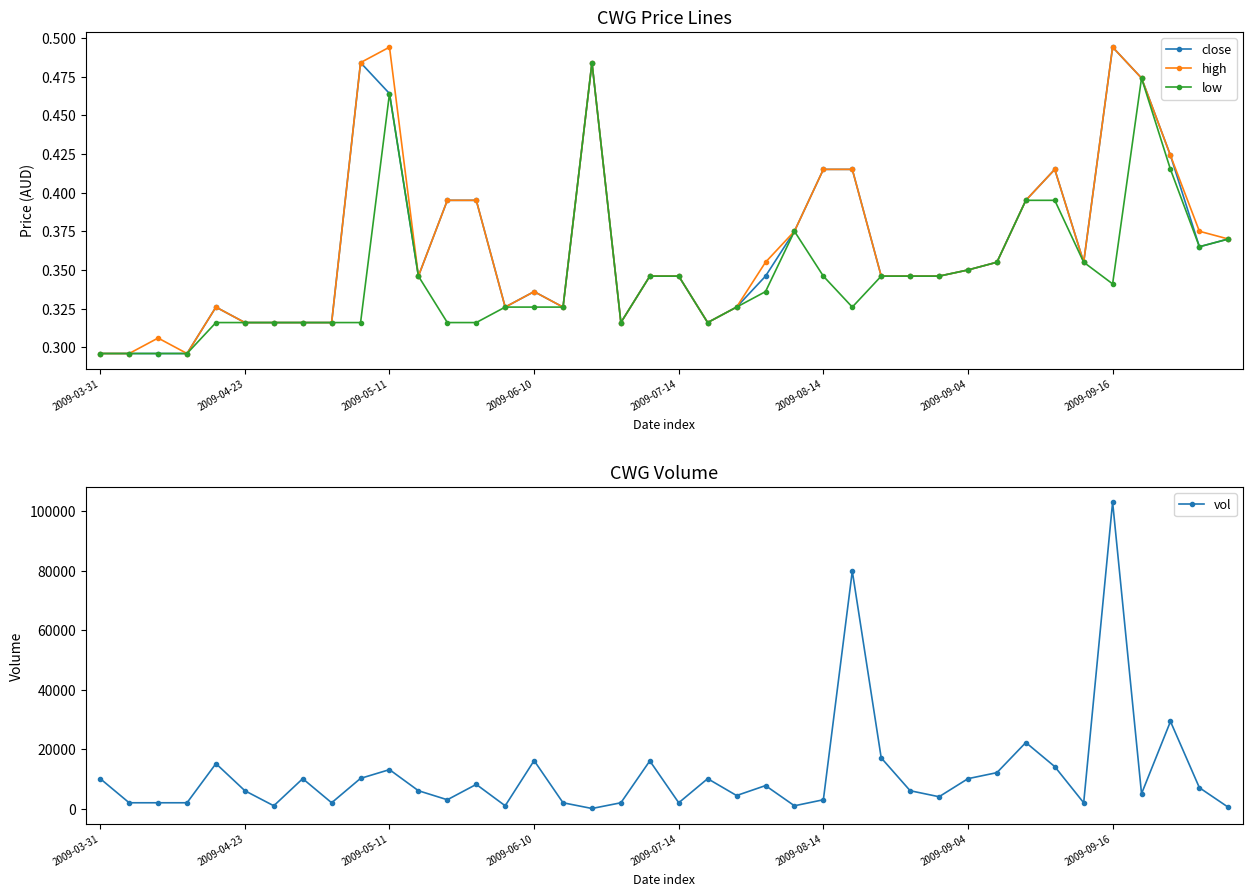

True or false: low has more than 2 interior local peaks.

True